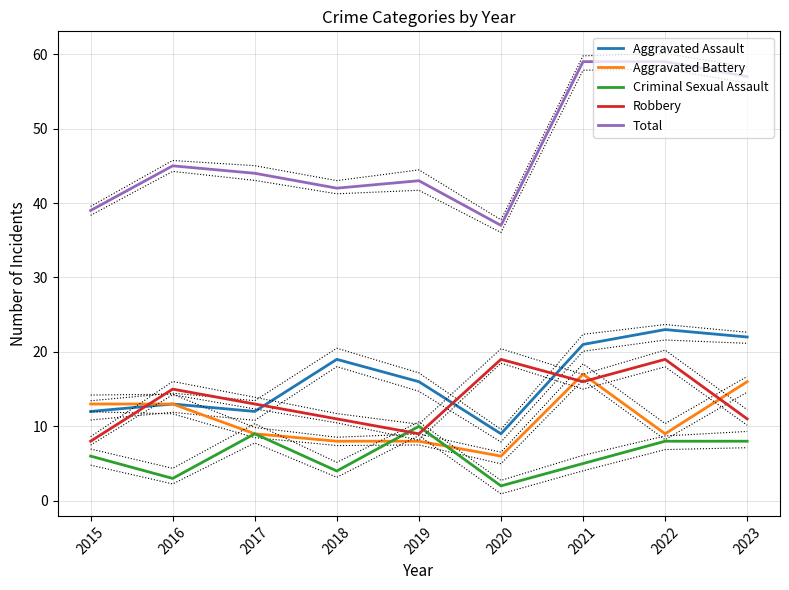

Which category has the lowest value in the Robbery series?

2015